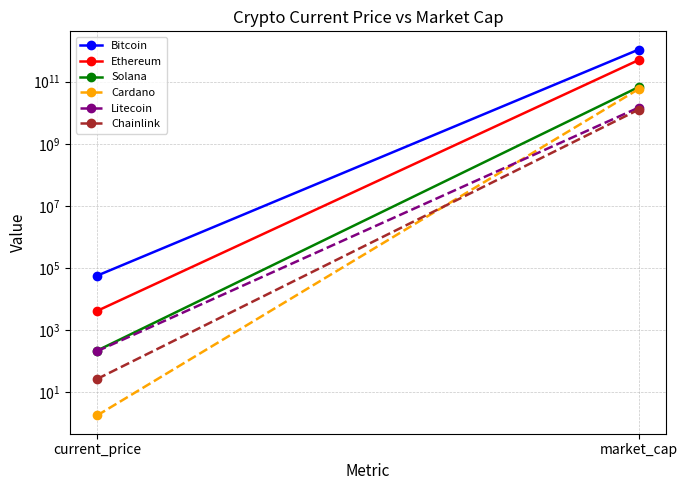

What is the label of the 2nd point from the right?

current_price